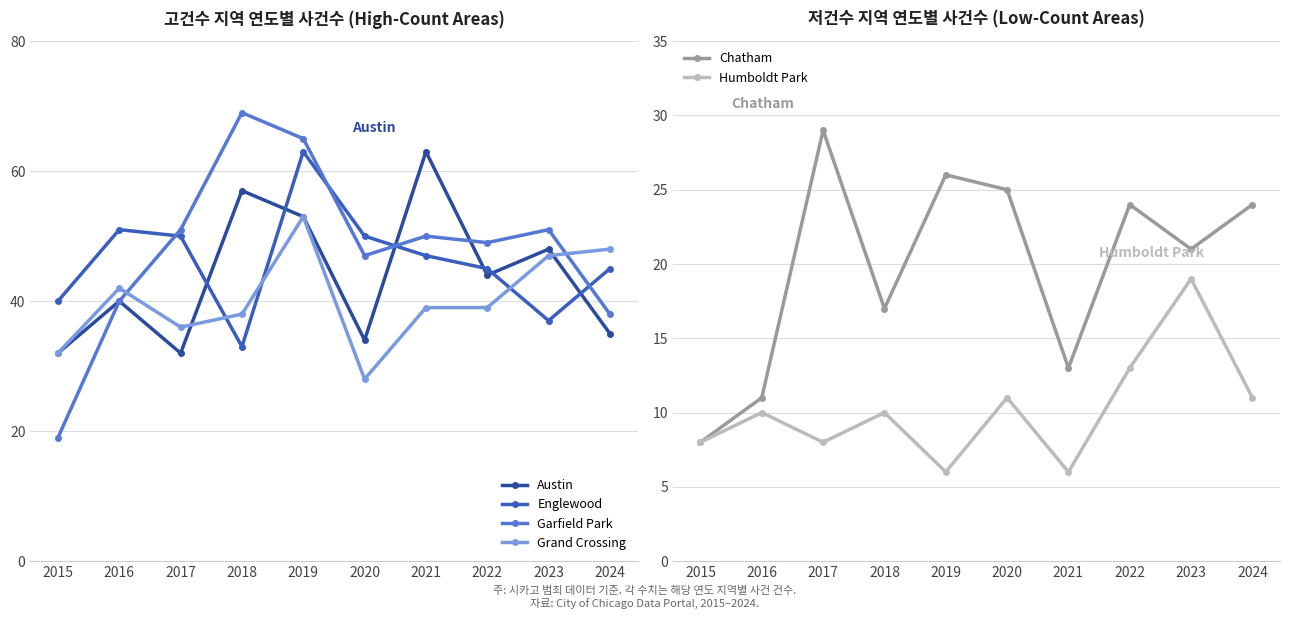

Reading right to left, list all the values displayed in this chart.

Austin: 2024=35	2023=48	2022=44	2021=63	2020=34	2019=53	2018=57	2017=32	2016=40	2015=32
Englewood: 2024=45	2023=37	2022=45	2021=47	2020=50	2019=63	2018=33	2017=50	2016=51	2015=40
Garfield Park: 2024=38	2023=51	2022=49	2021=50	2020=47	2019=65	2018=69	2017=51	2016=40	2015=19
Grand Crossing: 2024=48	2023=47	2022=39	2021=39	2020=28	2019=53	2018=38	2017=36	2016=42	2015=32
Chatham: 2024=24	2023=21	2022=24	2021=13	2020=25	2019=26	2018=17	2017=29	2016=11	2015=8
Humboldt Park: 2024=11	2023=19	2022=13	2021=6	2020=11	2019=6	2018=10	2017=8	2016=10	2015=8